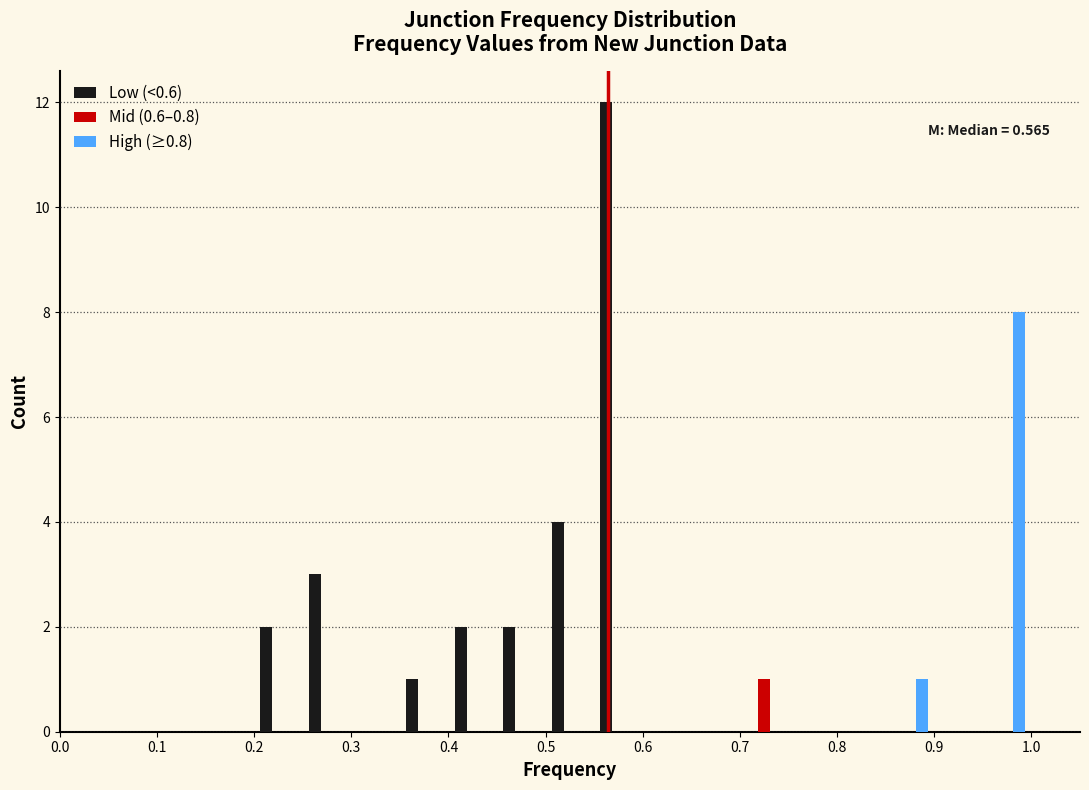

In the Mid (0.6–0.8) series, which range on the x-axis has the tallest bar?

0.70 to 0.75